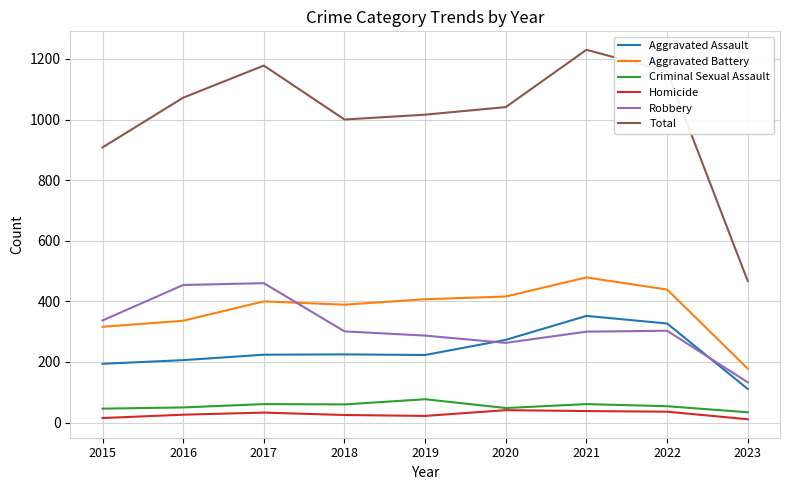

The value of Criminal Sexual Assault at 2020 is 48. True or false?

True